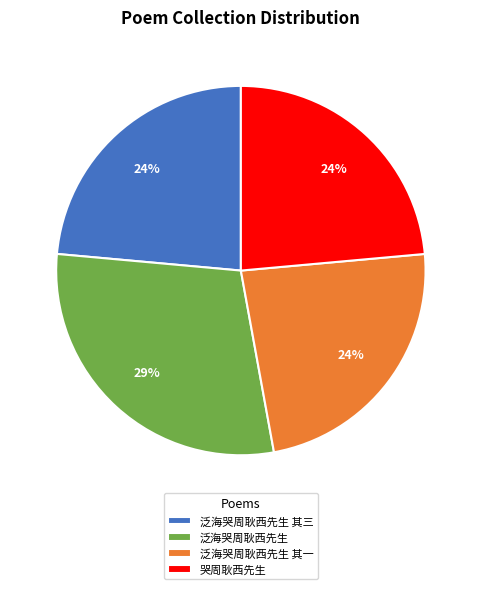

Does any single category account for the majority?

No